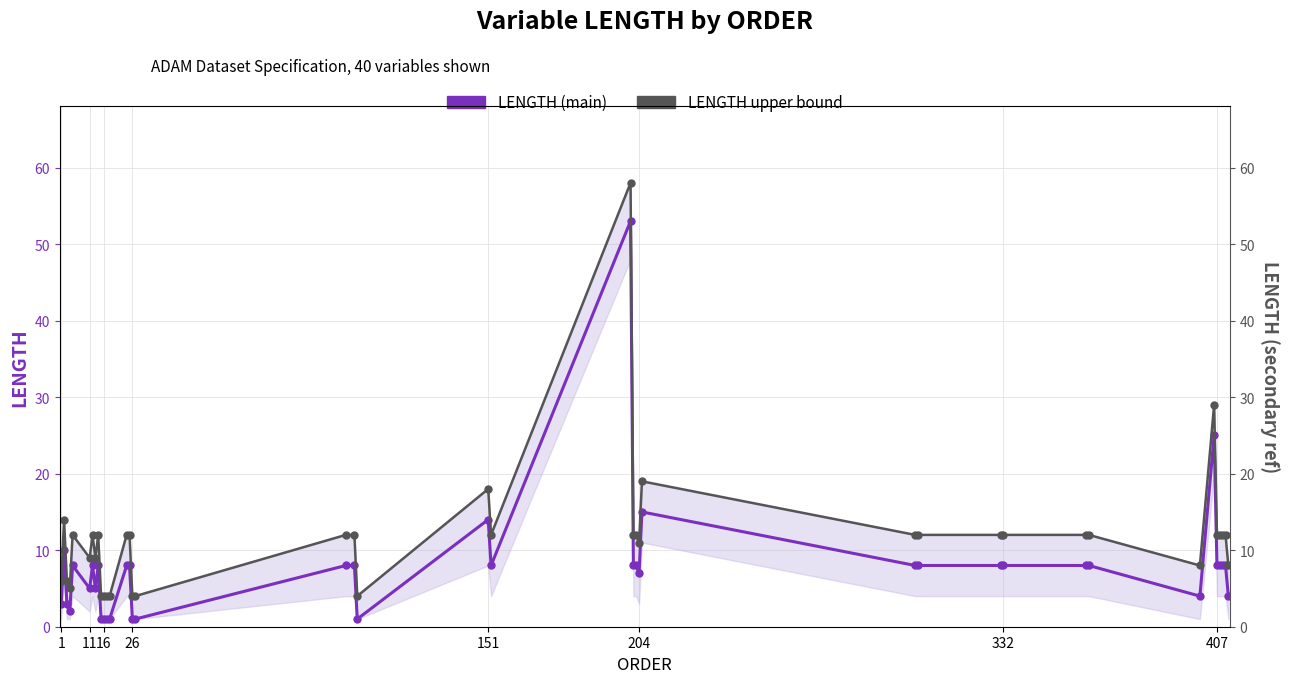

How many lines are shown in the chart?

2